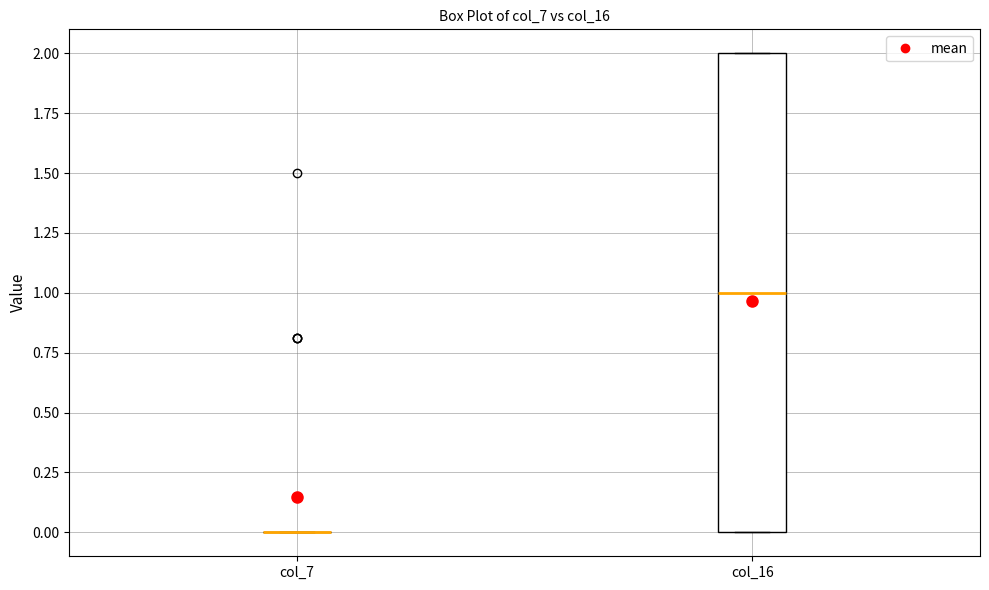

Comparing the boxes themselves (not the whiskers), which one is the tallest?

col_16